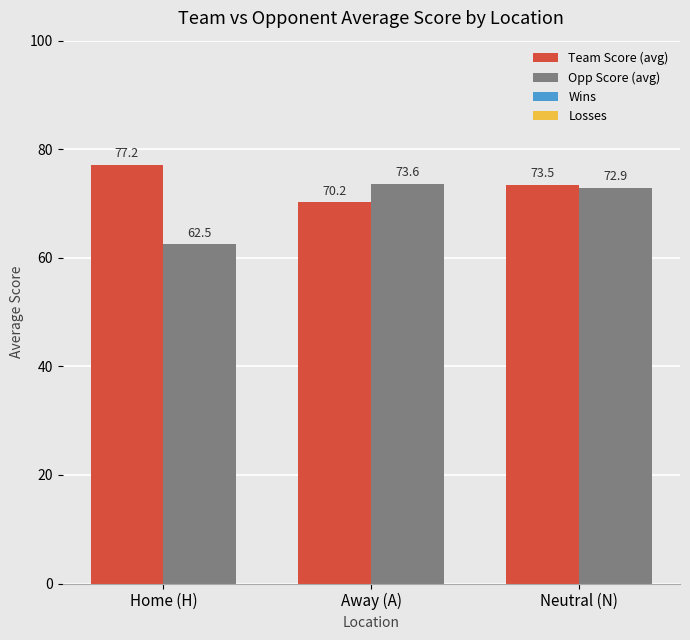

Which category has the lowest value across all series?

Home (H)